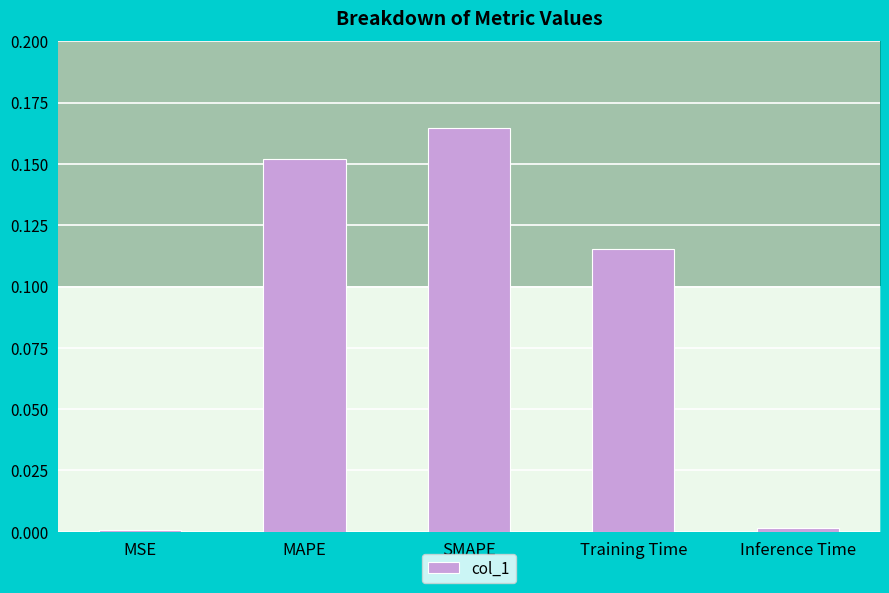

Where is the data nearest to the value 0?

MSE